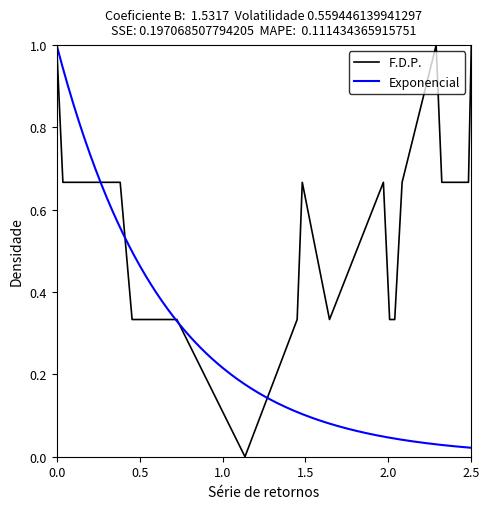

What is the difference between the maximum and minimum values?

1.0